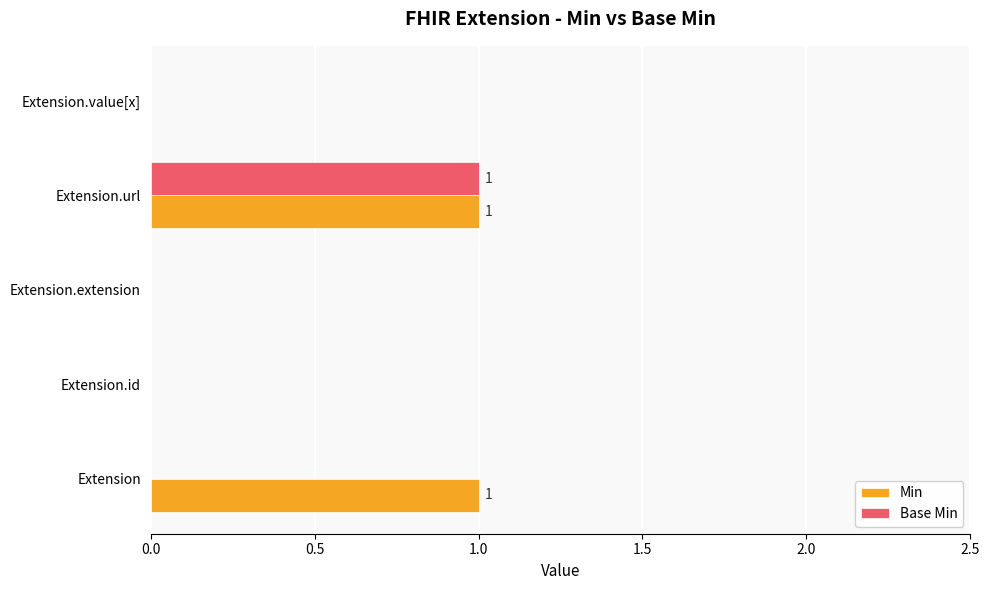

Which category has the highest value in the Base Min series?

Extension.url